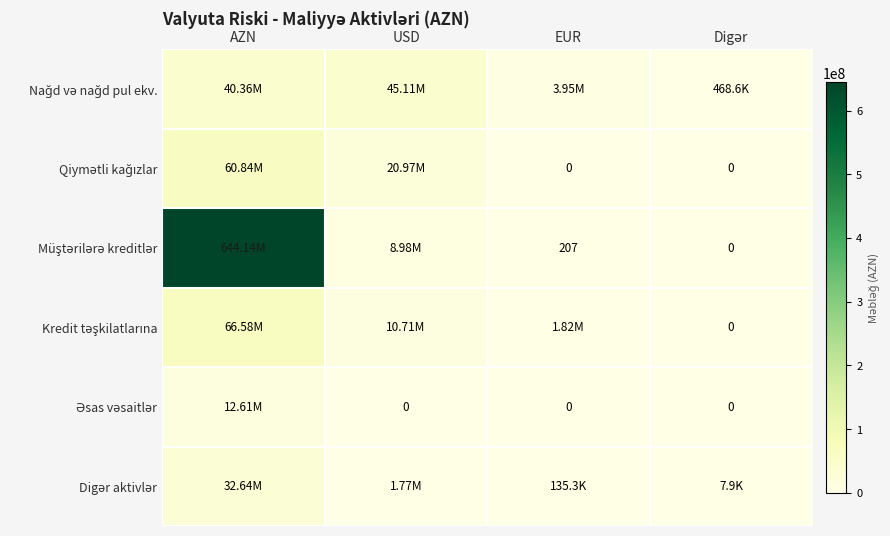

What is the greatest value displayed?

644144569.3